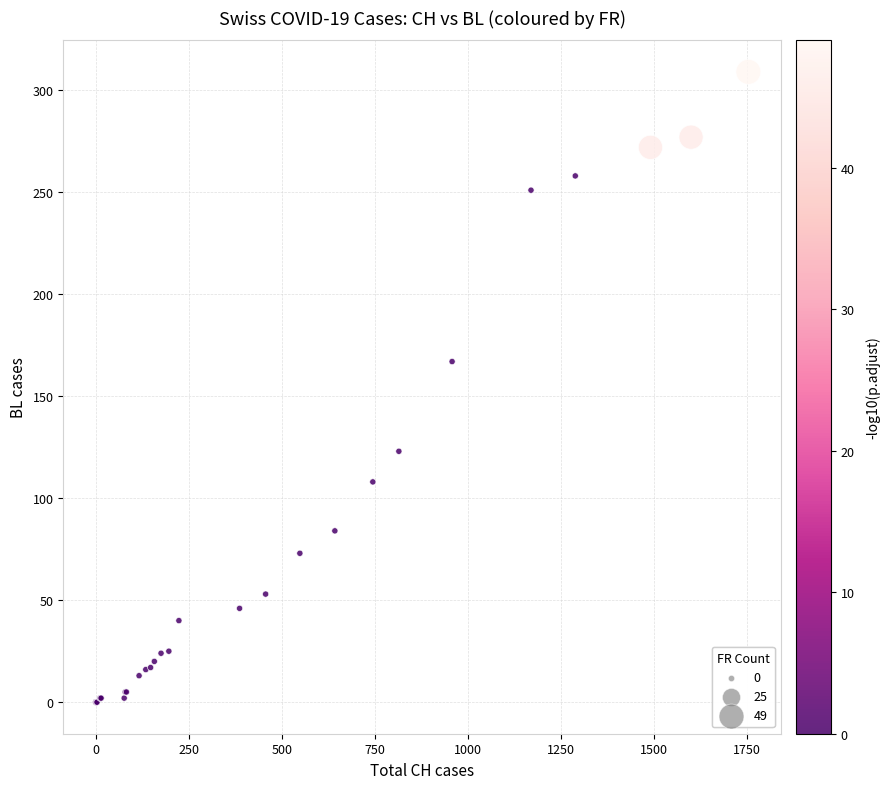

What Y value in the scatter plot is closest to 154?

167